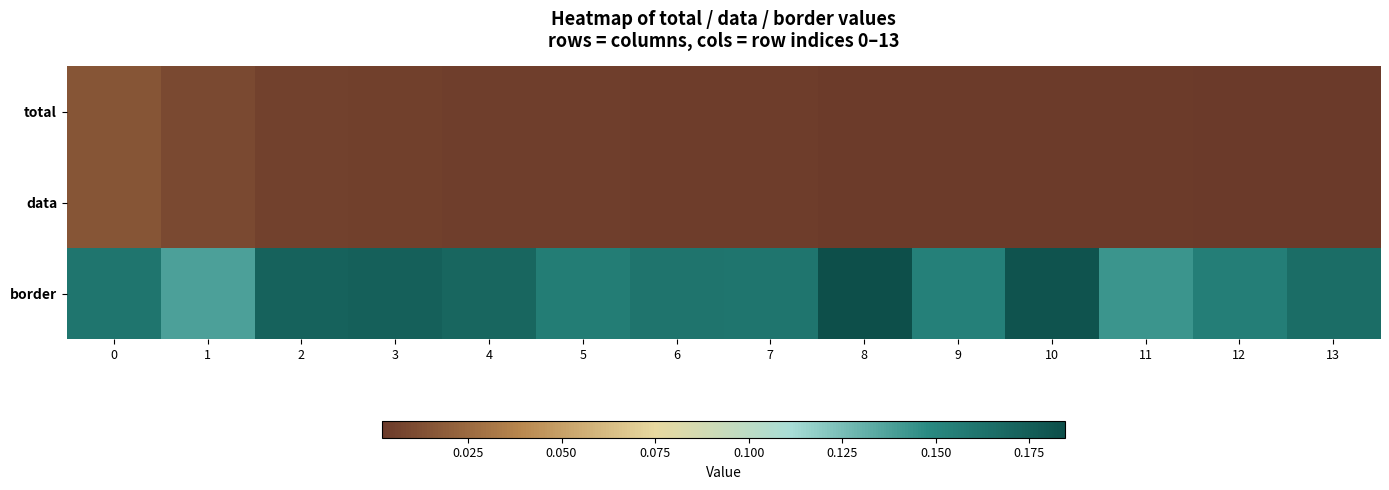

What is the maximum value shown in the chart?

0.2